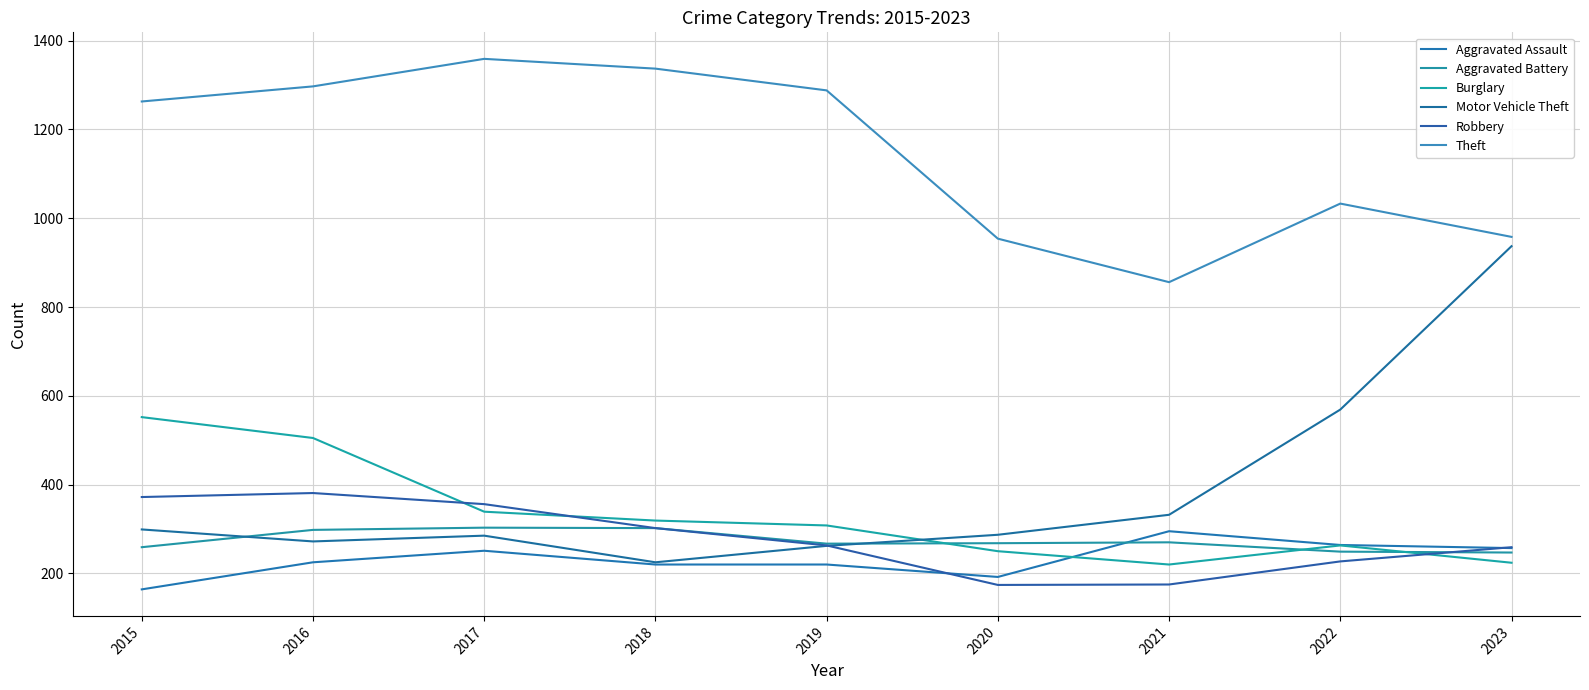

Reading right to left, extract all data points from this chart.

Aggravated Assault: 257	264	295	192	220	220	251	225	164
Aggravated Battery: 247	249	270	268	267	302	303	298	259
Burglary: 224	263	220	250	308	319	339	505	552
Motor Vehicle Theft: 937	569	332	287	262	225	285	272	299
Robbery: 259	227	175	174	263	302	356	381	372
Theft: 958	1033	856	954	1288	1337	1359	1297	1263